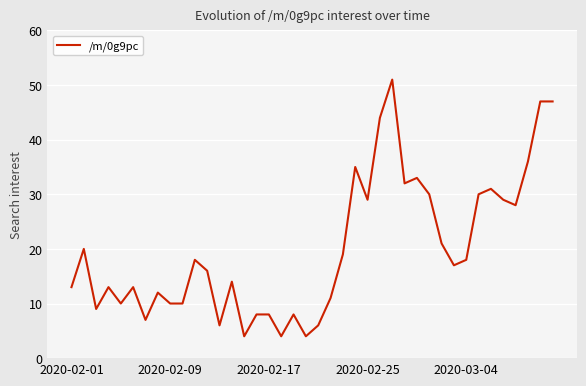

What is the maximum value shown in the chart?

51